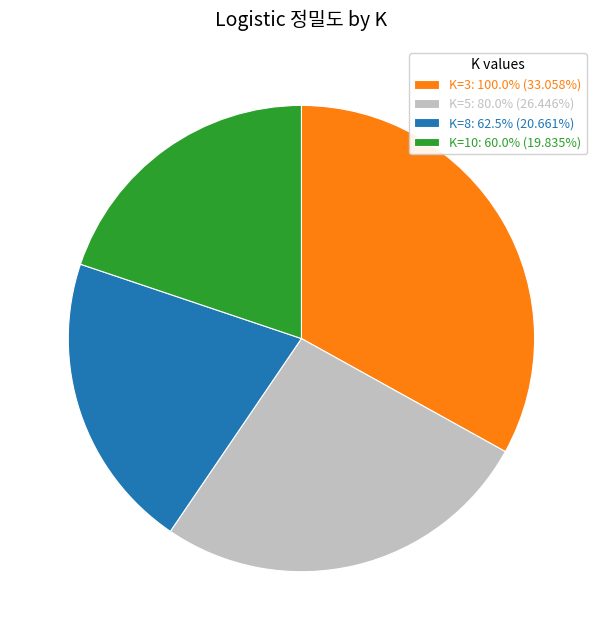

Does K=3 account for over 50% of the chart?

No